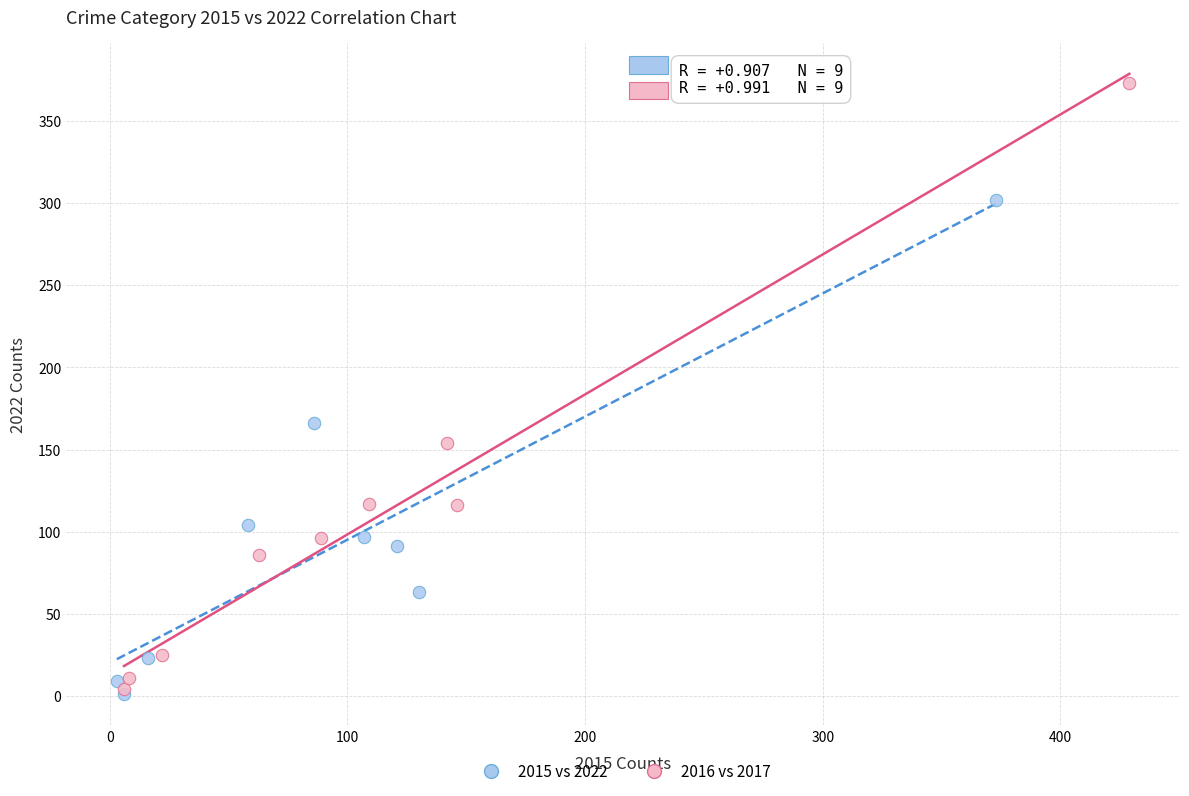

Which series reaches the maximum Y coordinate?

2016 vs 2017